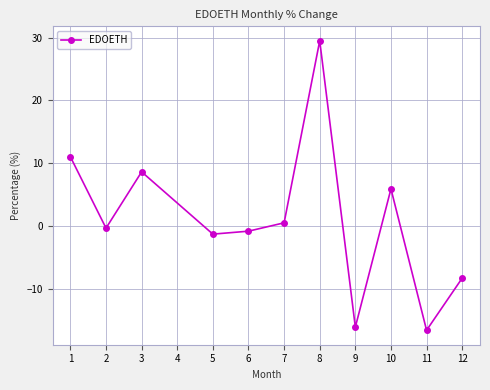

The value at 2 is 5.3. True or false?

False